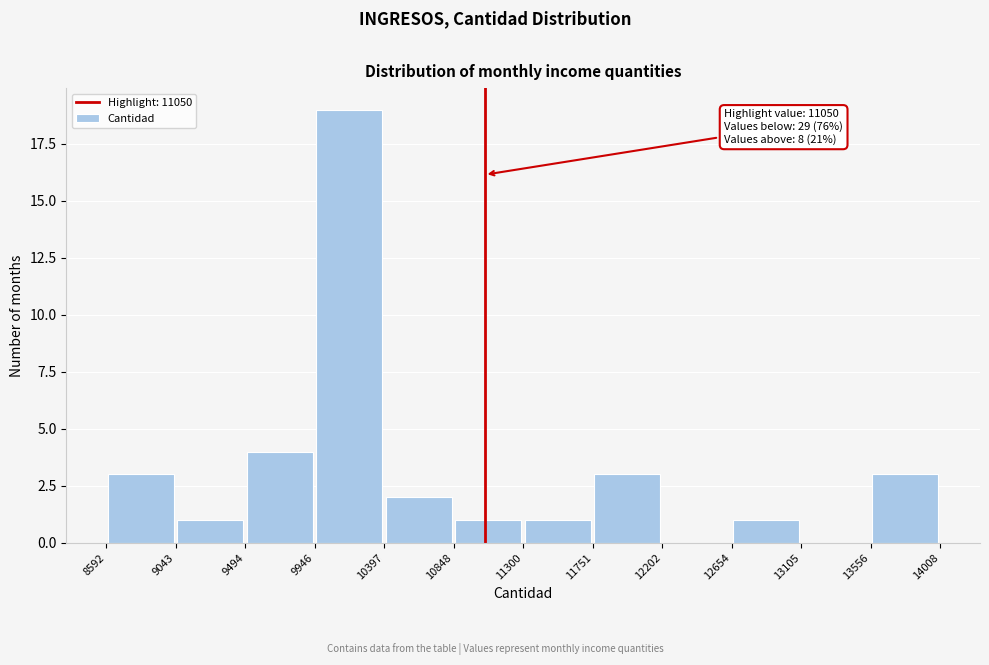

Which range on the x-axis has the tallest bar?

9946 to 10397